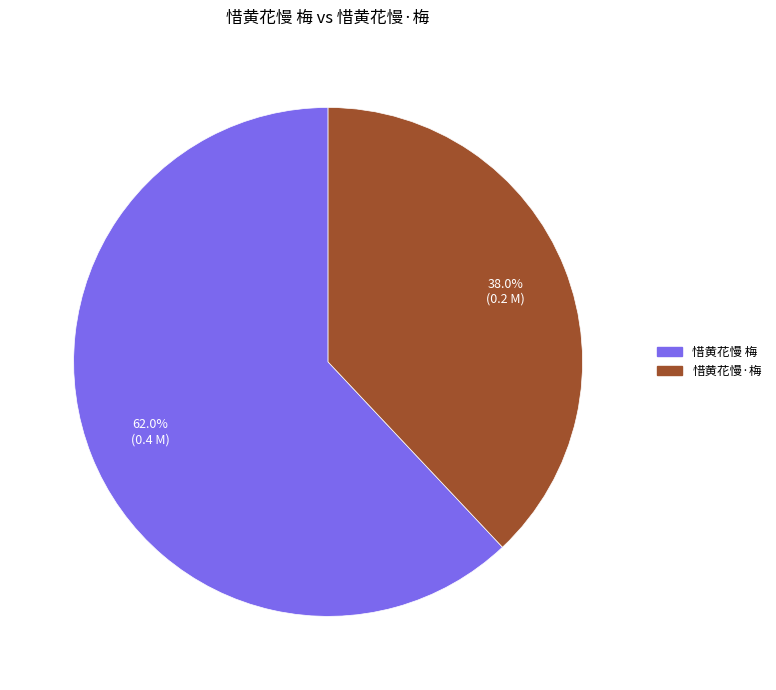

To the nearest percent, what is the average slice percentage?

50%